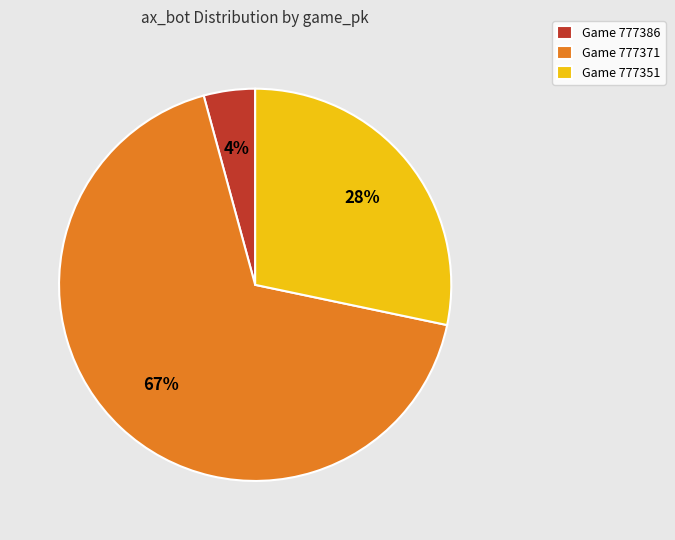

To the nearest percent, what is the average slice percentage?

33%